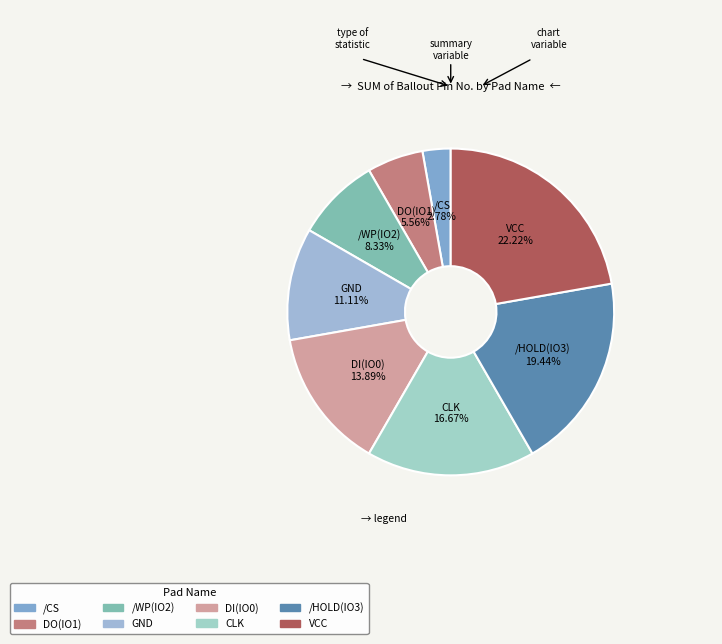

What percentage is the DO(IO1) slice, to the nearest percent?

6%